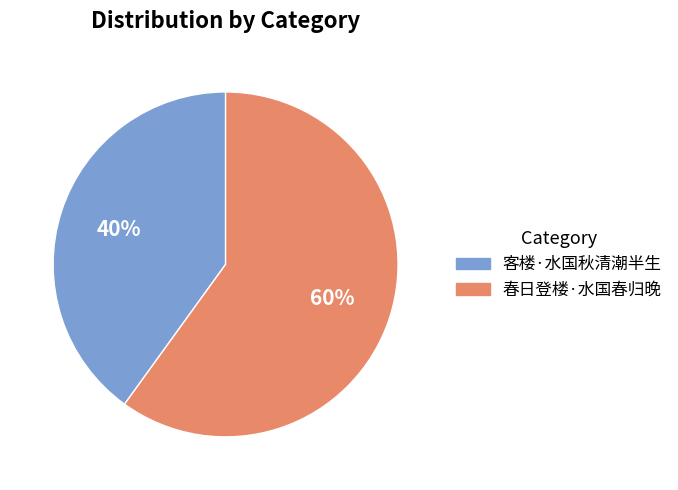

How many slices are in this pie chart?

2